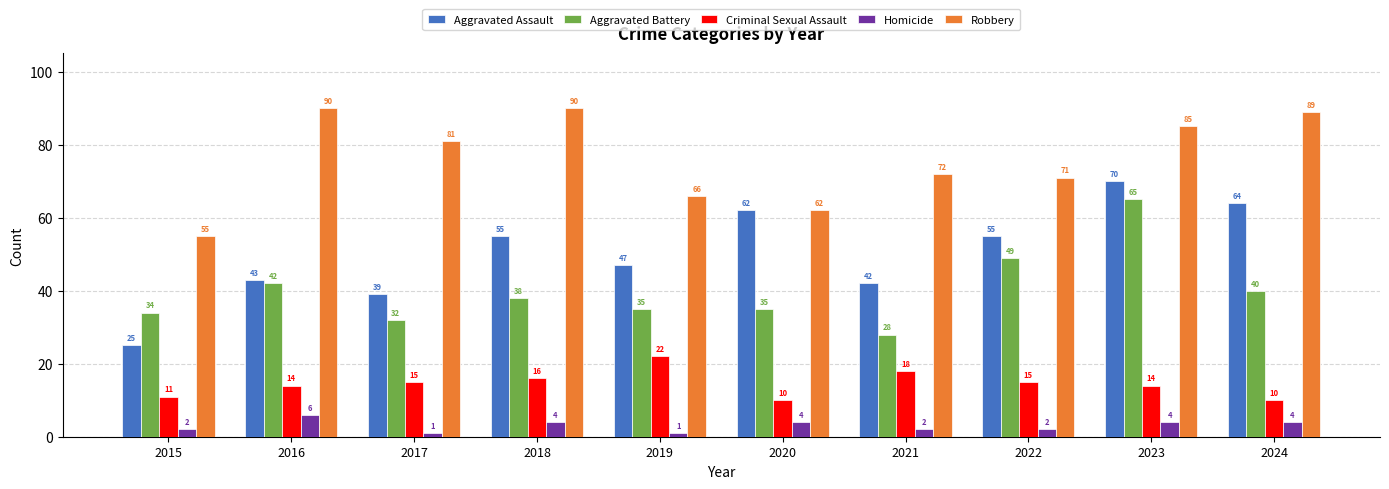

What value does the Homicide series have at 2015?

2